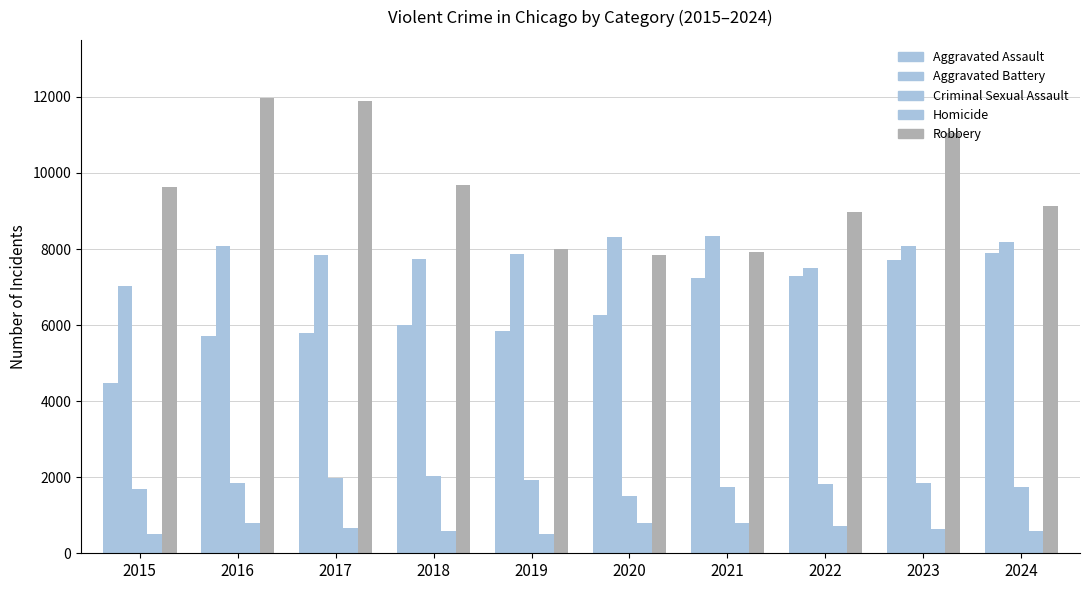

How many groups of bars are there?

10